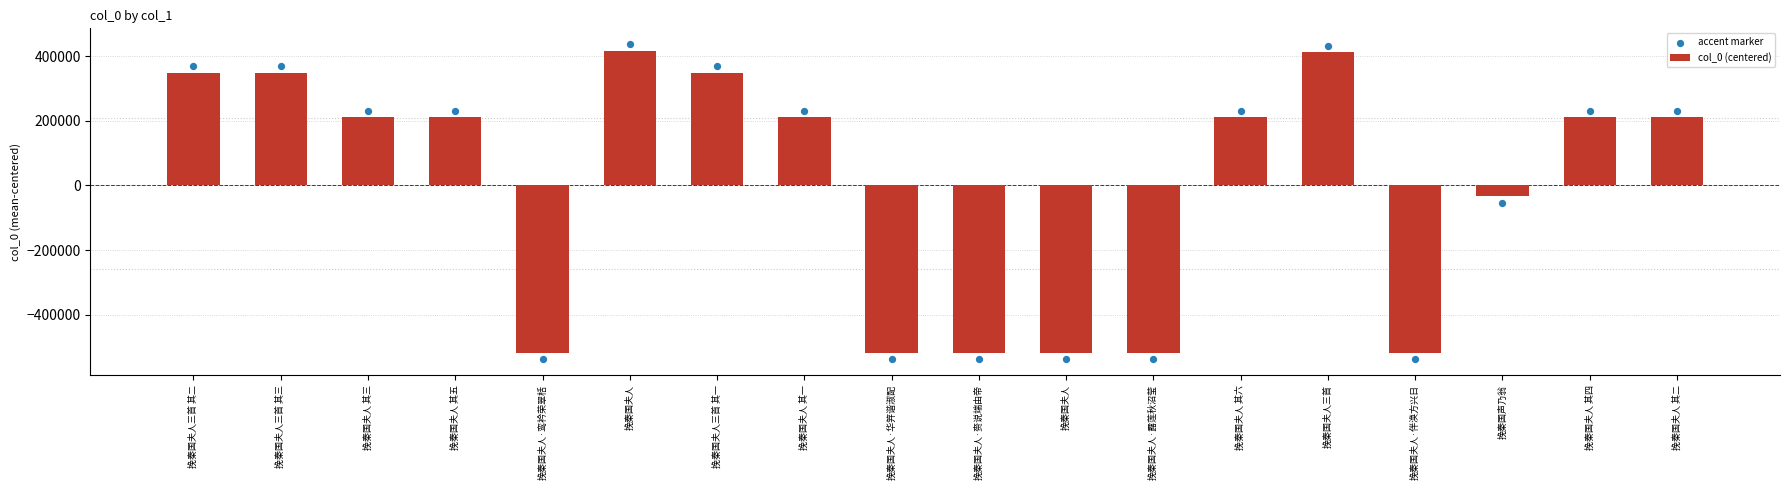

What are all the series names shown in the legend?

col_0 (centered), accent marker